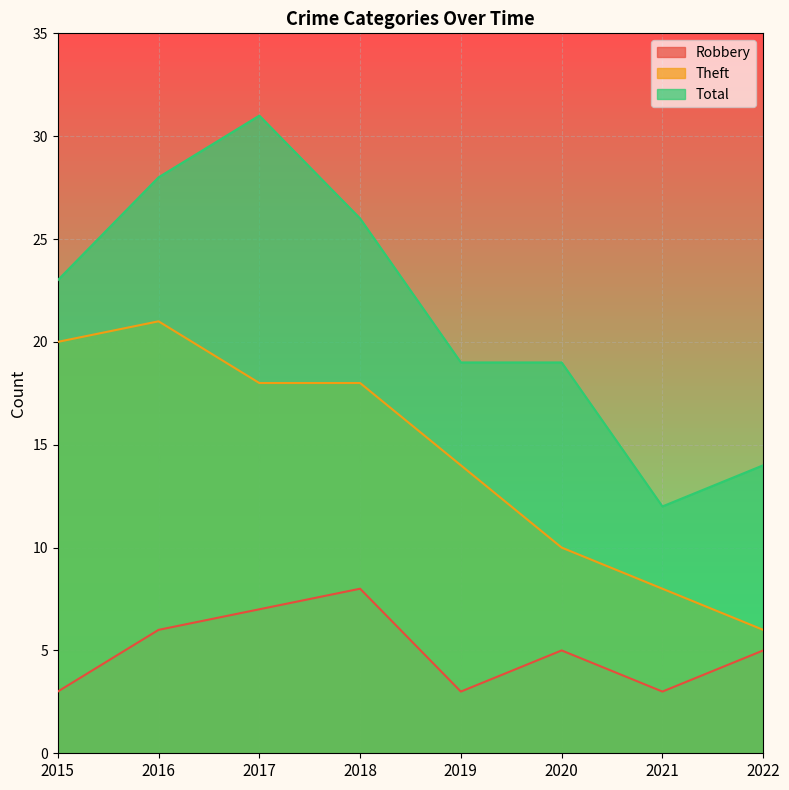

True or false: Total and Robbery intersect in this chart.

False